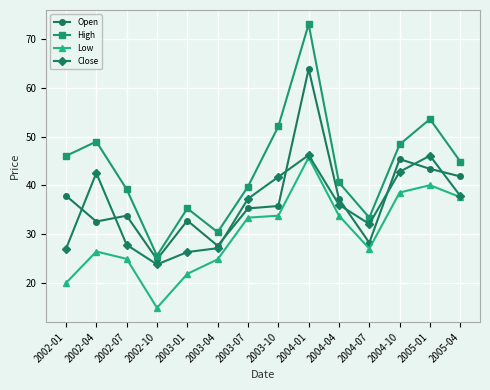

Rank the categories by High value from lowest to highest.

2002-10, 2003-04, 2004-07, 2003-01, 2002-07, 2003-07, 2004-04, 2005-04, 2002-01, 2004-10, 2002-04, 2003-10, 2005-01, 2004-01